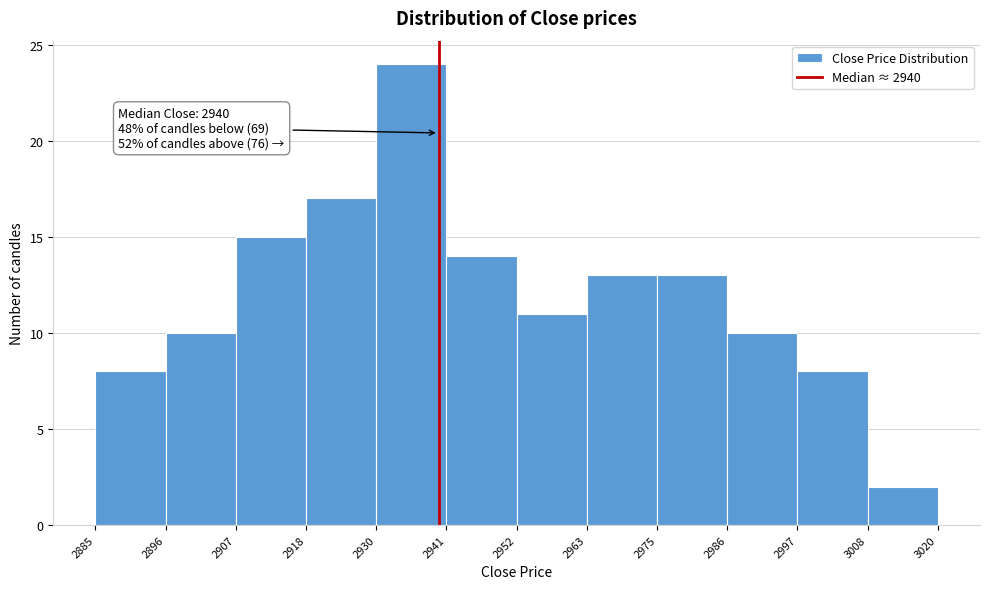

Over which range of the x-axis is the bar tallest?

2930 to 2941